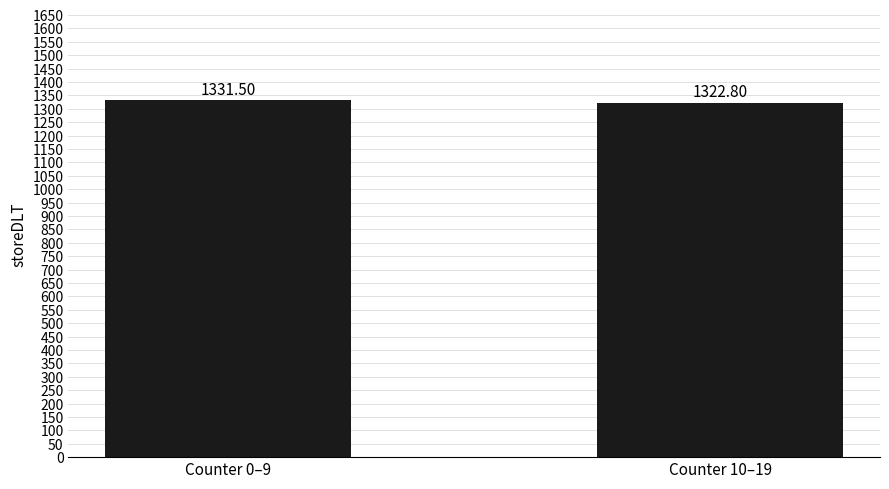

Reading left to right, what are all the values shown in this chart?

1331.5	1322.8